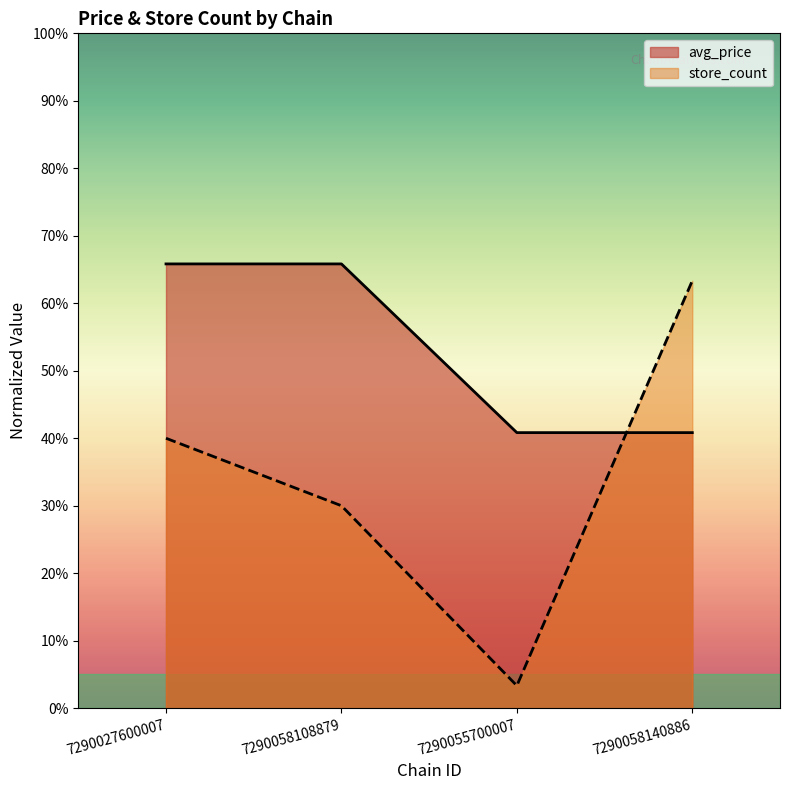

At which label is avg_price closest to 53?

7290055700007